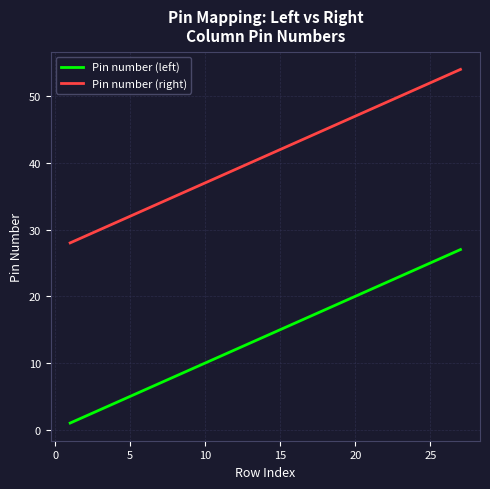

What is the average value of the Pin number (left) series?

14